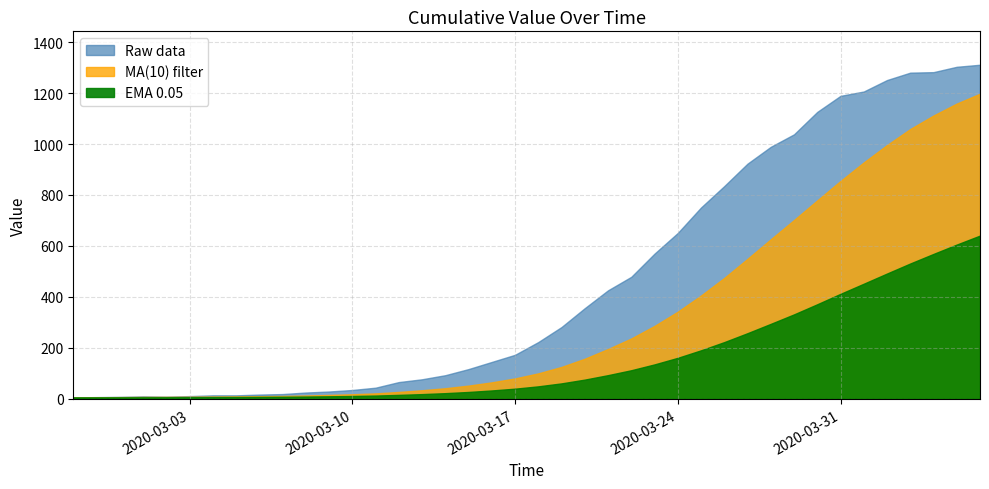

Which category has the lowest value across all series?

2020-02-27